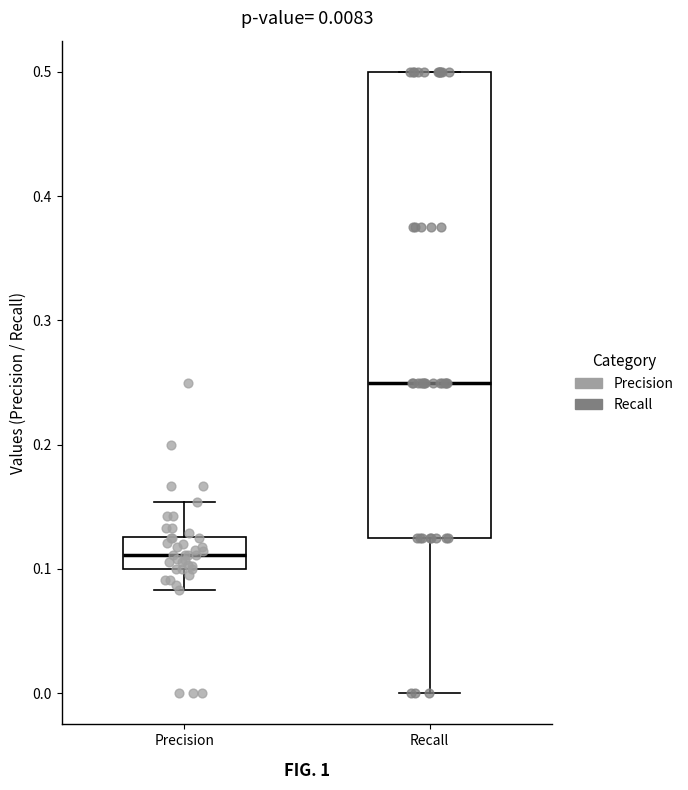

Comparing the boxes themselves (not the whiskers), which one is the tallest?

Recall